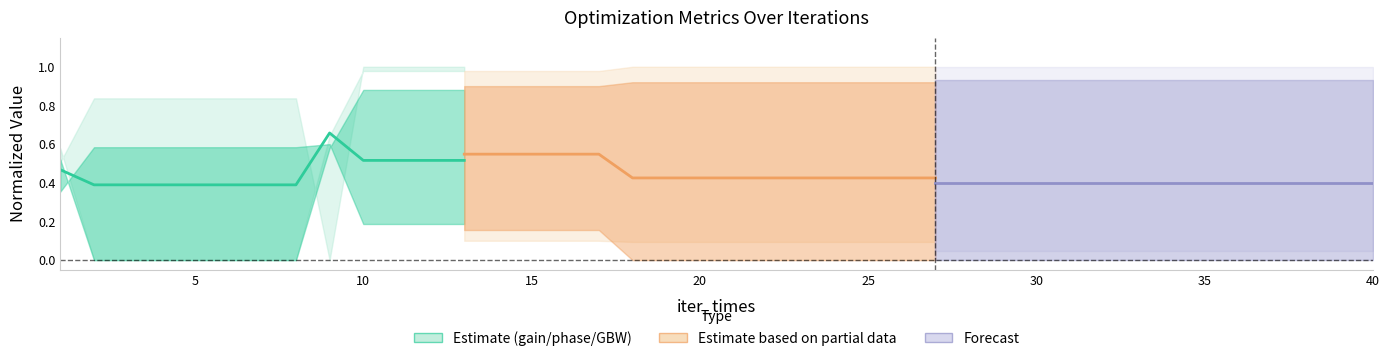

What is the difference between the second highest and minimum values?

0.1